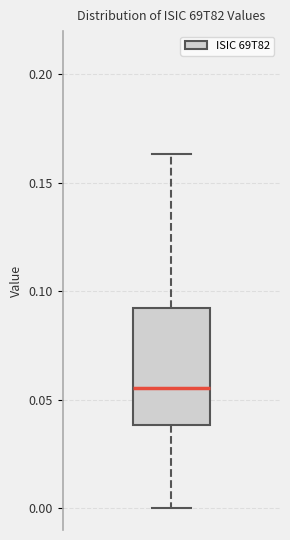

Read this box plot against the y-axis: the position of the median line, the range covered by the box, and the ends of both whiskers. The values are not printed on the chart, so give them approximately, as read against the axis.

median 0.055, box 0.040 to 0.090, whiskers 0.000 to 0.165